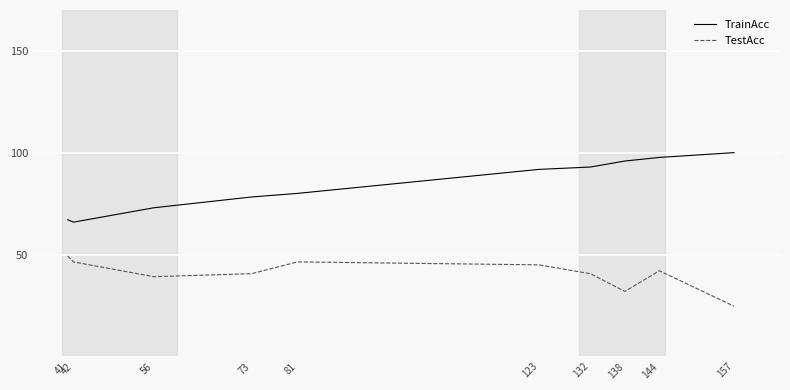

What is the approximate value of TrainAcc at 144?

97.6